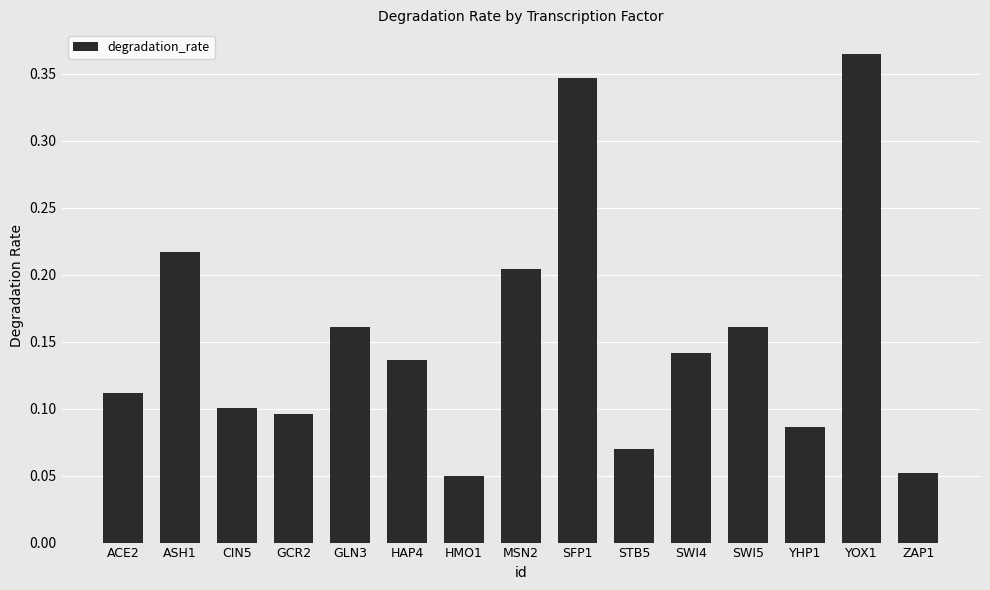

Is it true that the value at CIN5 is 0.1?

True